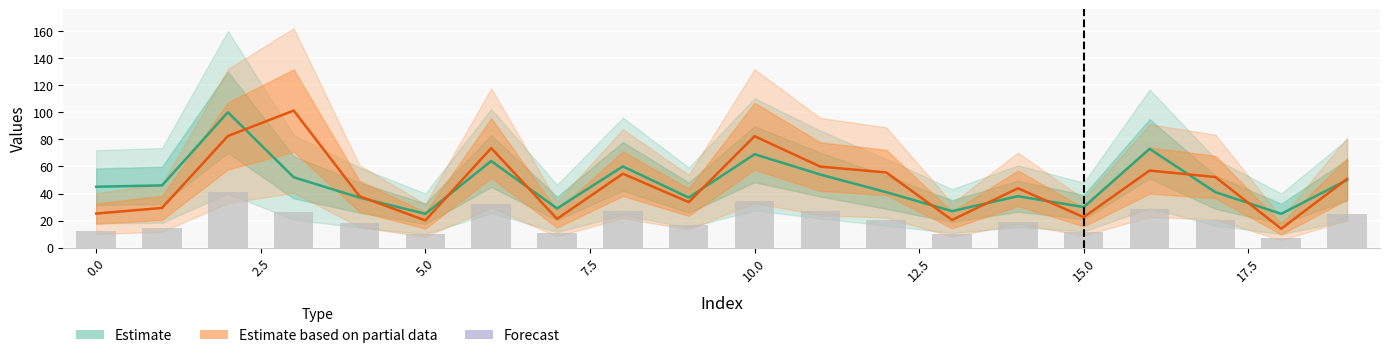

List the series in order of their peak value, highest first.

Estimate based on partial data, Estimate